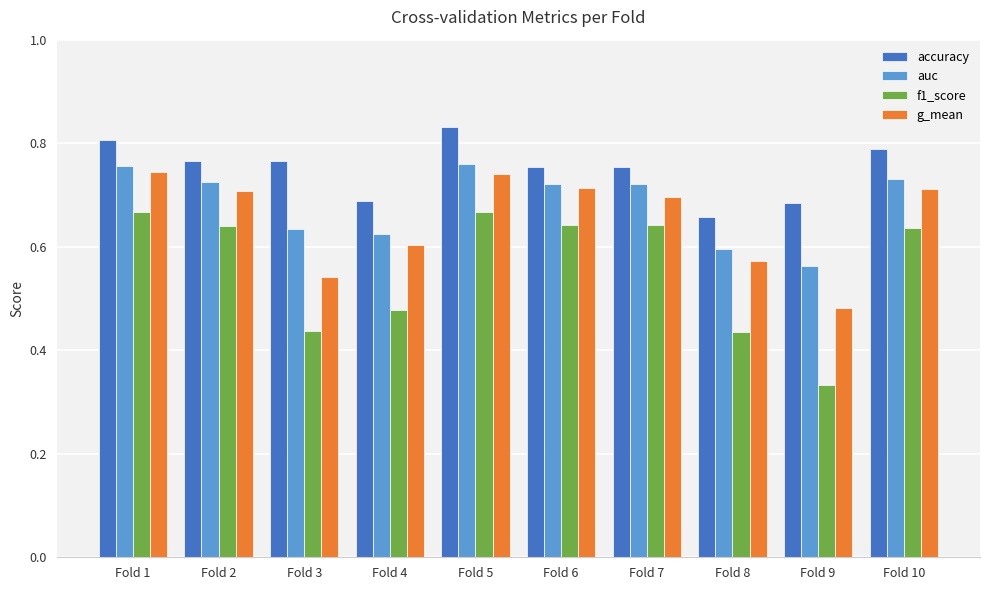

What is the difference between the highest and lowest values at Fold 2?

0.1